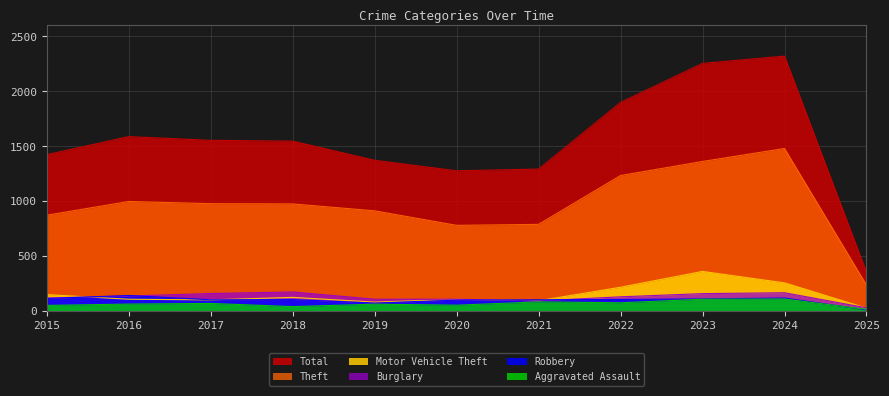

How many categories are shown in the chart?

11